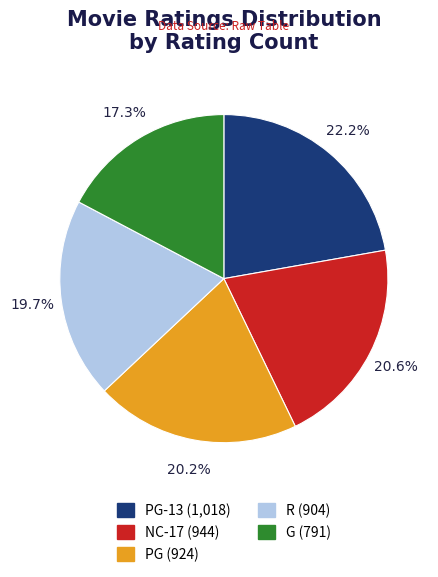

Does any single category account for the majority?

No